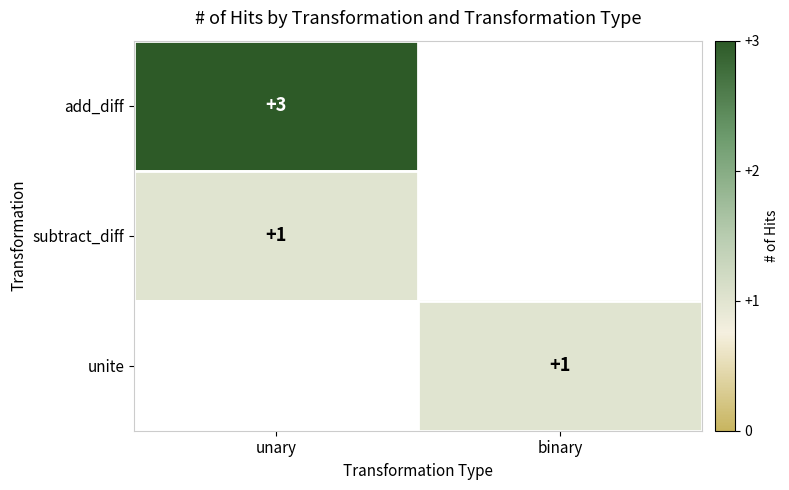

The value of unite at binary is 1. True or false?

True